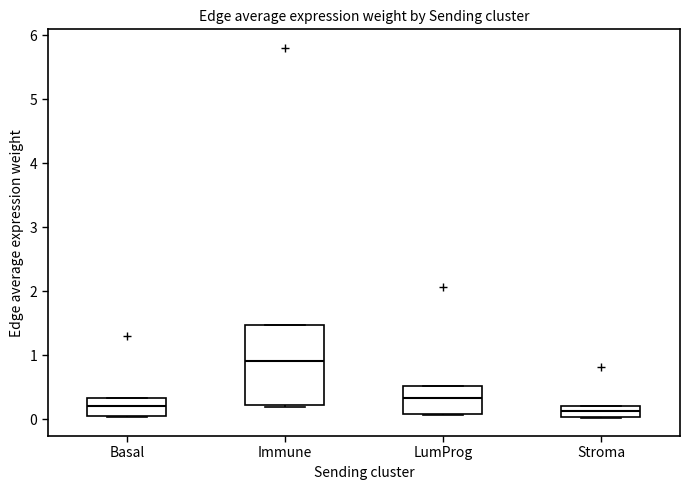

Reading left to right, transcribe this box plot: for each box, give where its median line is, the range the box spans, and where its two whiskers end, as read against the y-axis. The values are not printed on the chart, so give them approximately, as read against the axis.

Basal: median 0.2, box 0.1 to 0.3, whiskers 0.0 to 0.3
Immune: median 0.9, box 0.2 to 1.5, whiskers 0.2 (just below the box's lower edge) to 1.5
LumProg: median 0.3, box 0.1 to 0.5, whiskers 0.1 to 0.5
Stroma: median 0.1, box 0.0 to 0.2, whiskers 0.0 to 0.2